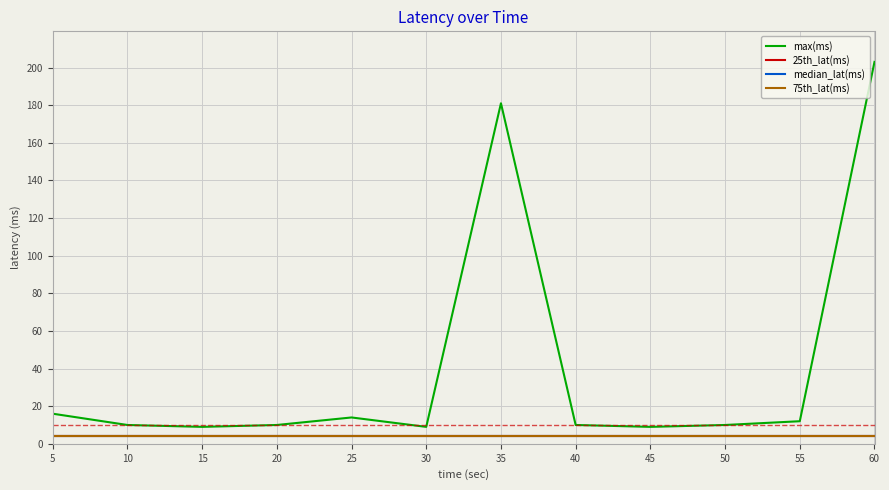

True or false: max(ms) and 75th_lat(ms) cross at least once.

False